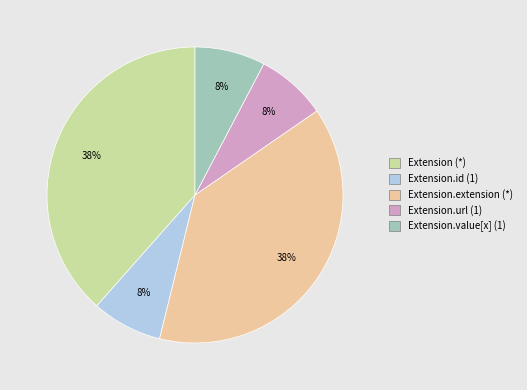

Is there any slice that represents more than half of the pie?

No